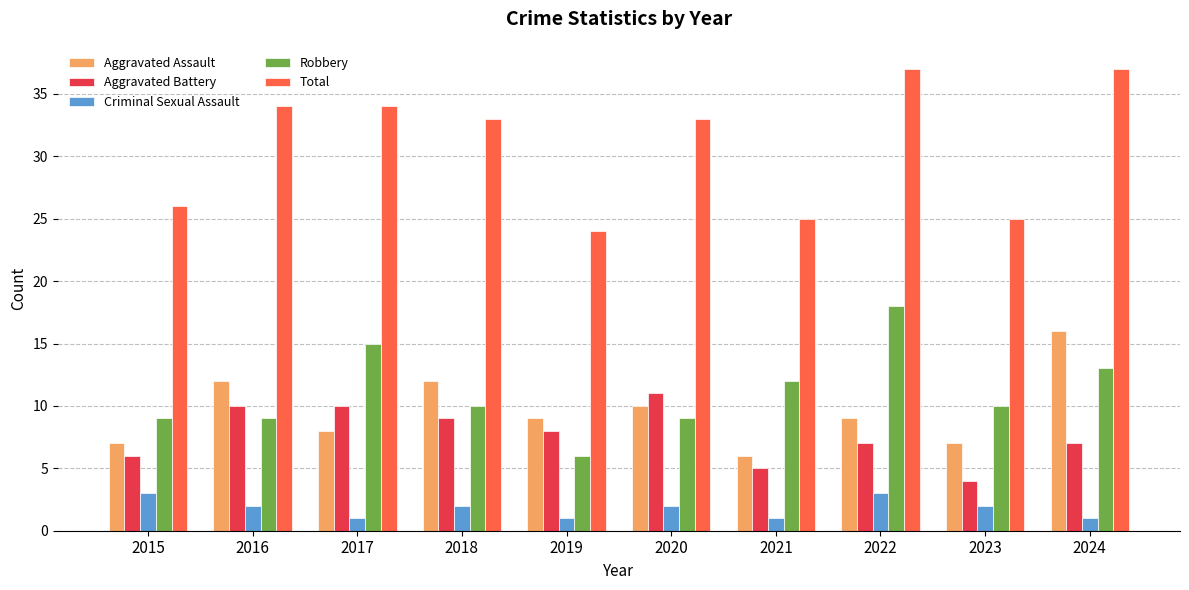

What is the value of the Aggravated Battery bar at the 3rd from the left?

10